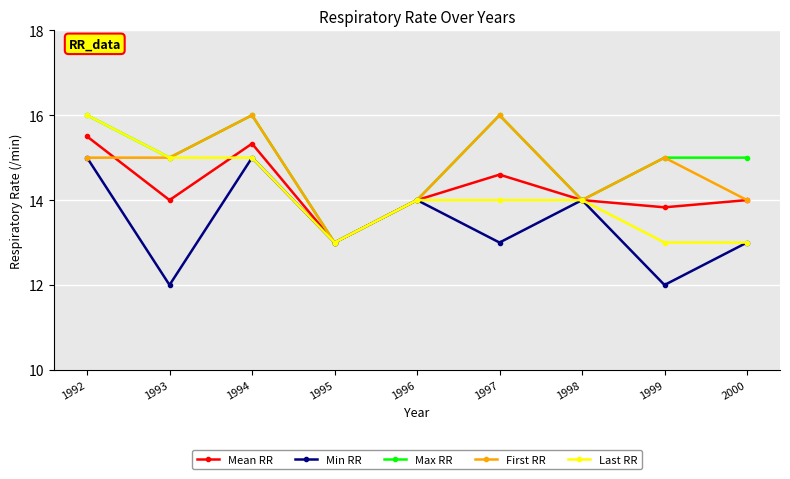

How many interior local peaks does the First RR series have?

3